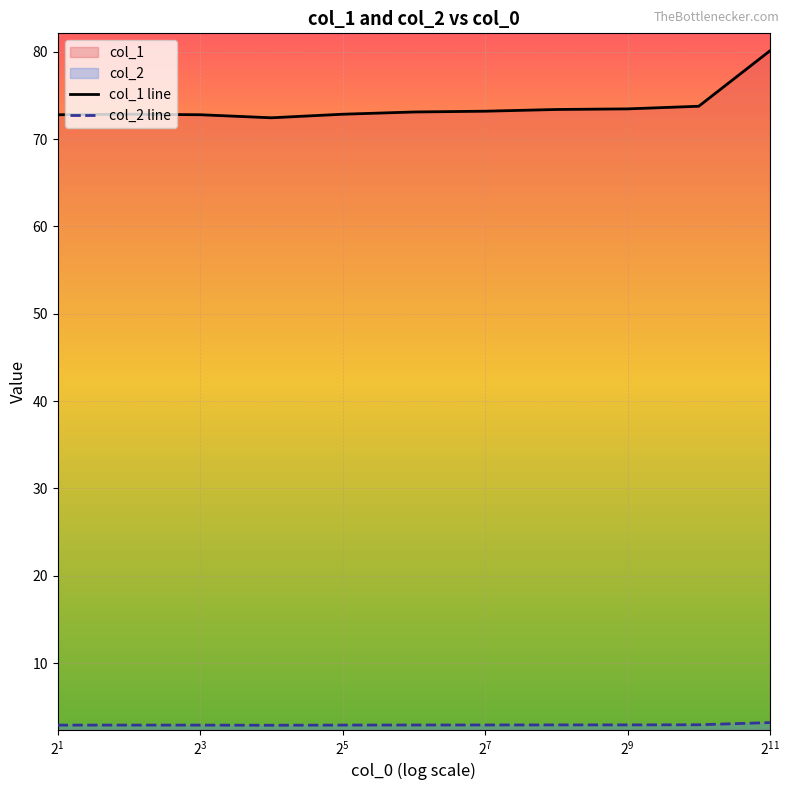

Rank the series by their average value, from lowest to highest.

col_2 line, col_1 line